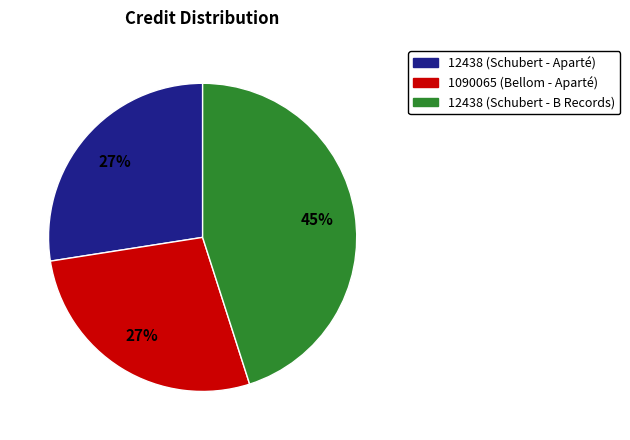

To the nearest percent, what percentage of the pie is 1090065 (Bellom - Aparté)?

27%